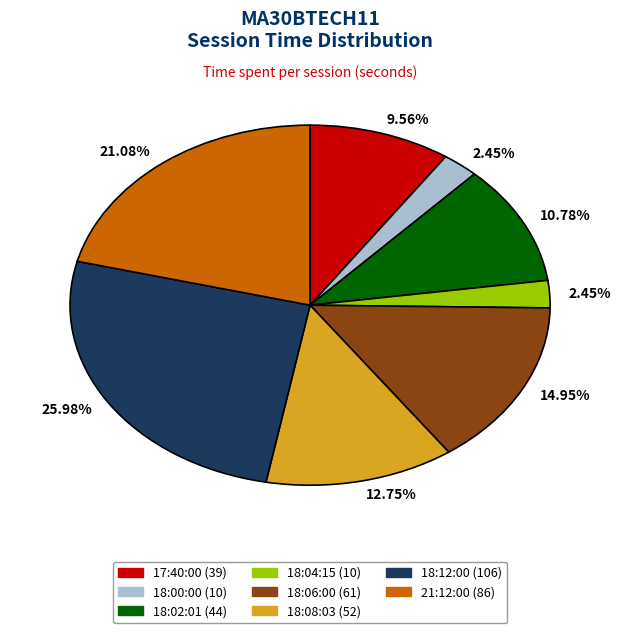

To the nearest percent, what is the difference between the largest and smallest slice percentages?

24%